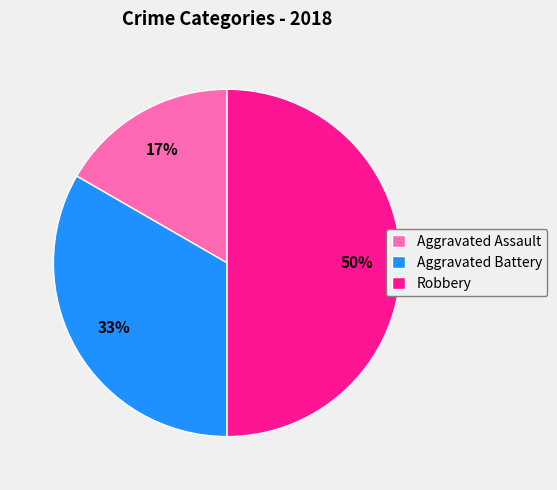

Count the number of slices in the pie.

3